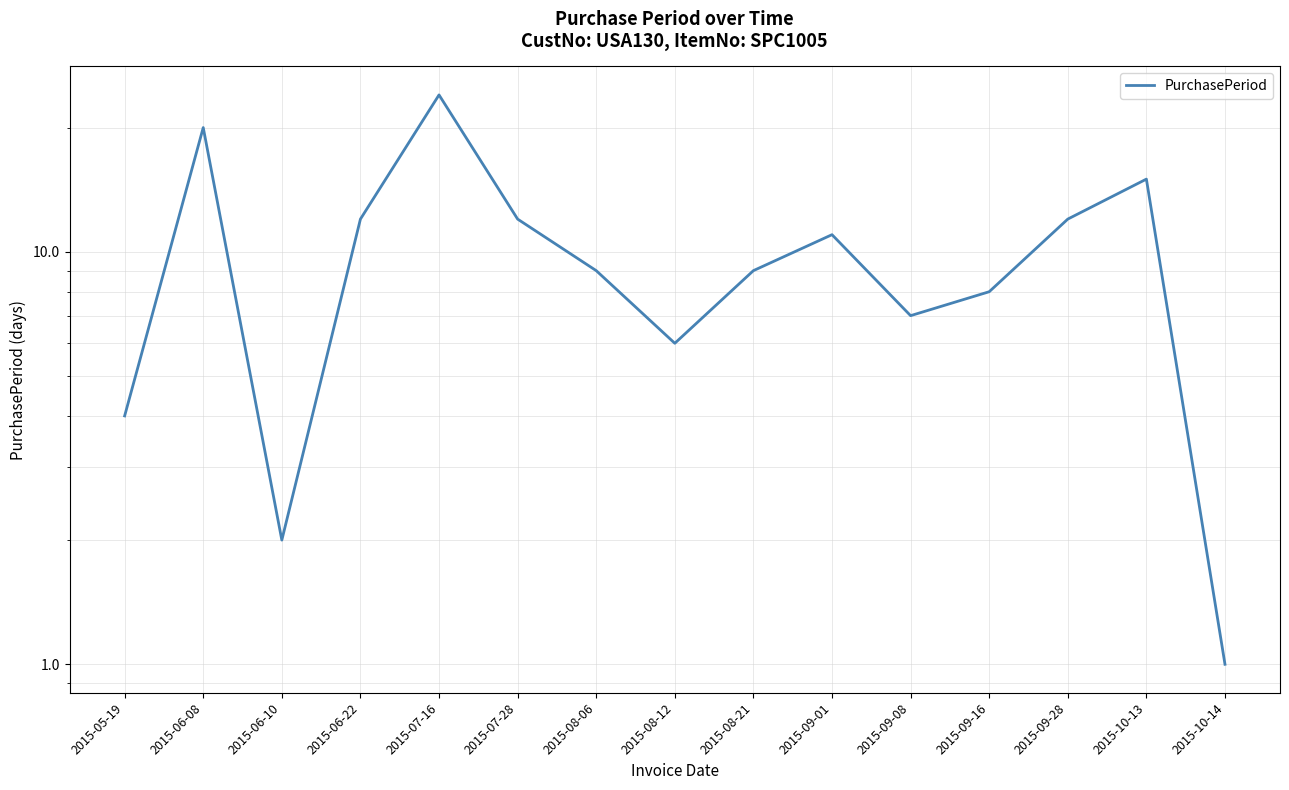

At which label does the data first exceed 9?

2015-06-08